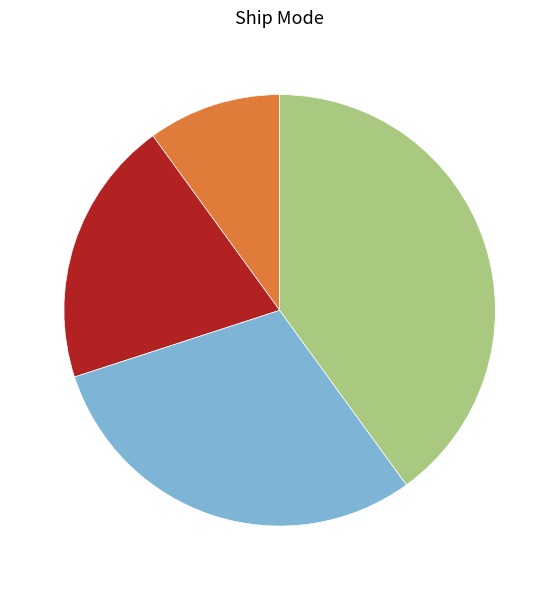

Count the number of slices in the pie.

4